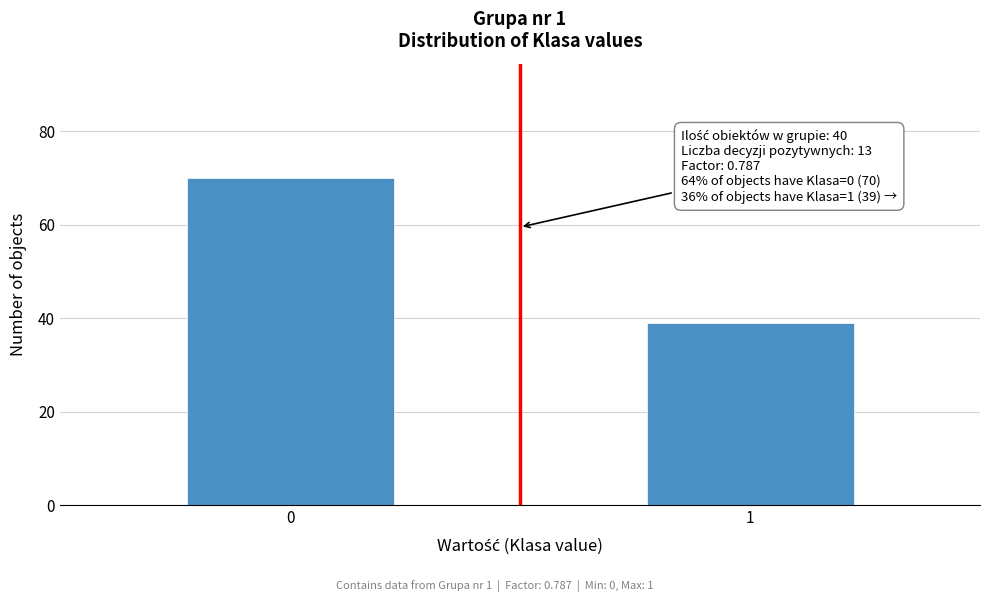

Reading right to left, transcribe all the data shown in this chart.

39	70